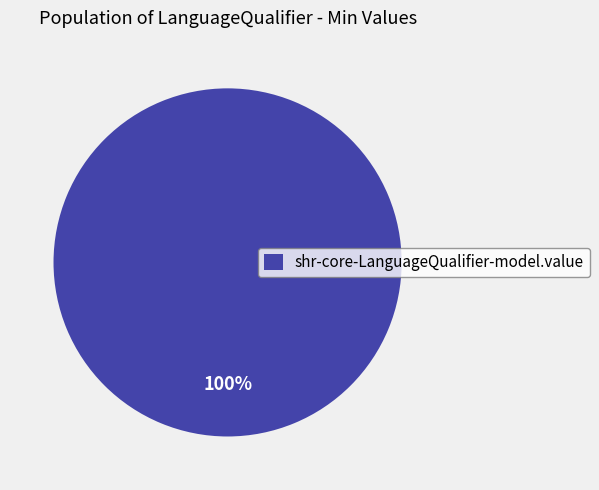

Is it true that shr-core-LanguageQualifier-model.value is 100% of the pie?

True